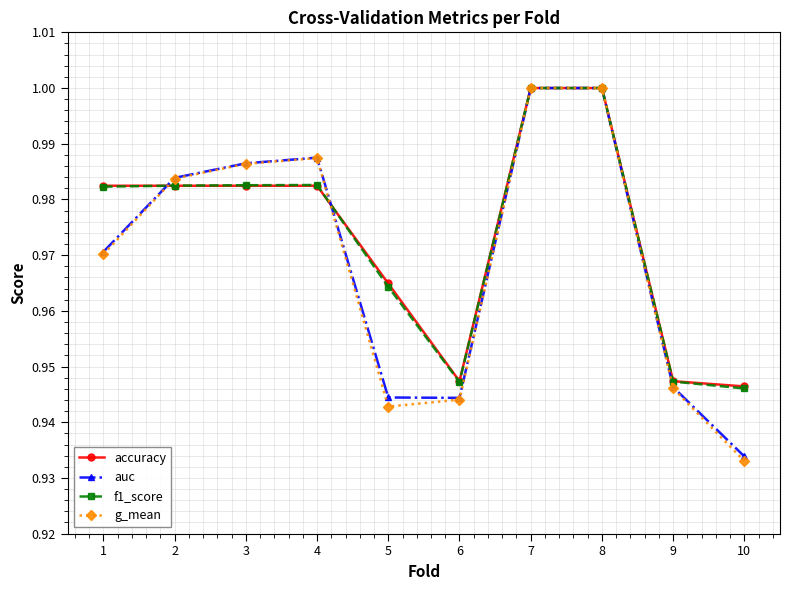

At which category does the chart reach its minimum across all series?

10